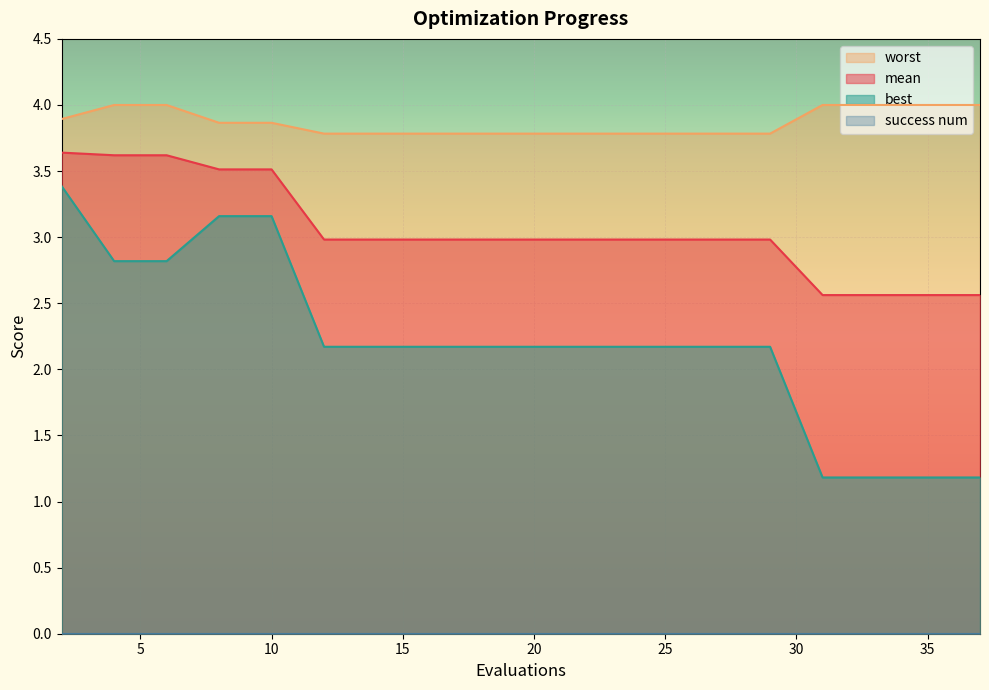

Reading left to right, list all the values displayed in this chart.

mean: 2=3.6	4=3.6	6=3.6	8=3.5	10=3.5	12=3.0	14=3.0	16=3.0	18=3.0	20=3.0	21=3.0	23=3.0	25=3.0	27=3.0	29=3.0	31=2.6	33=2.6	35=2.6	36=2.6	37=2.6
best: 2=3.4	4=2.8	6=2.8	8=3.2	10=3.2	12=2.2	14=2.2	16=2.2	18=2.2	20=2.2	21=2.2	23=2.2	25=2.2	27=2.2	29=2.2	31=1.2	33=1.2	35=1.2	36=1.2	37=1.2
worst: 2=3.9	4=4.0	6=4.0	8=3.9	10=3.9	12=3.8	14=3.8	16=3.8	18=3.8	20=3.8	21=3.8	23=3.8	25=3.8	27=3.8	29=3.8	31=4.0	33=4.0	35=4.0	36=4.0	37=4.0